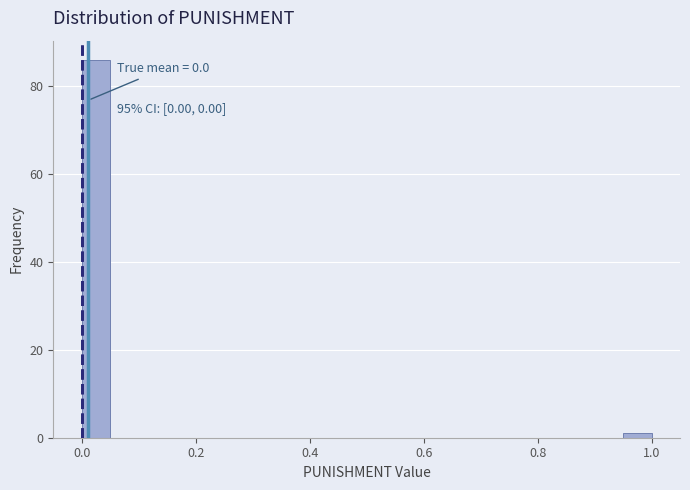

Around what value on the x-axis is the tallest bar? Give the approximate position of its centre, as read against the axis.

0.02